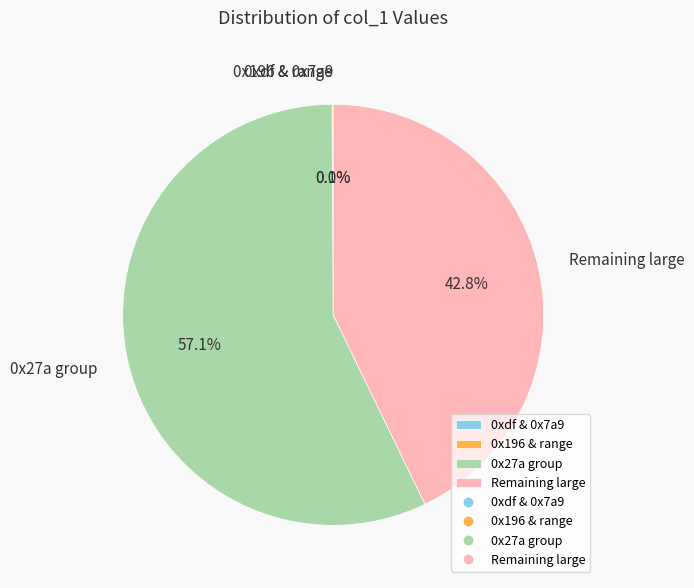

Is there a majority slice in this chart?

Yes